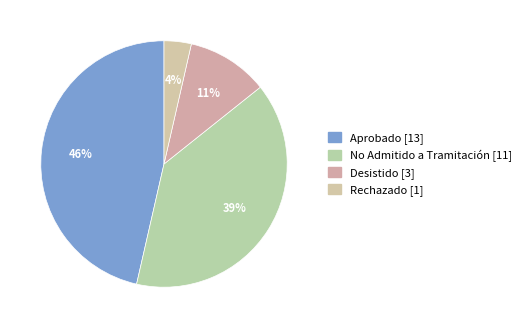

To the nearest percent, what is the difference between the Desistido and No Admitido a Tramitación slice percentages?

29%